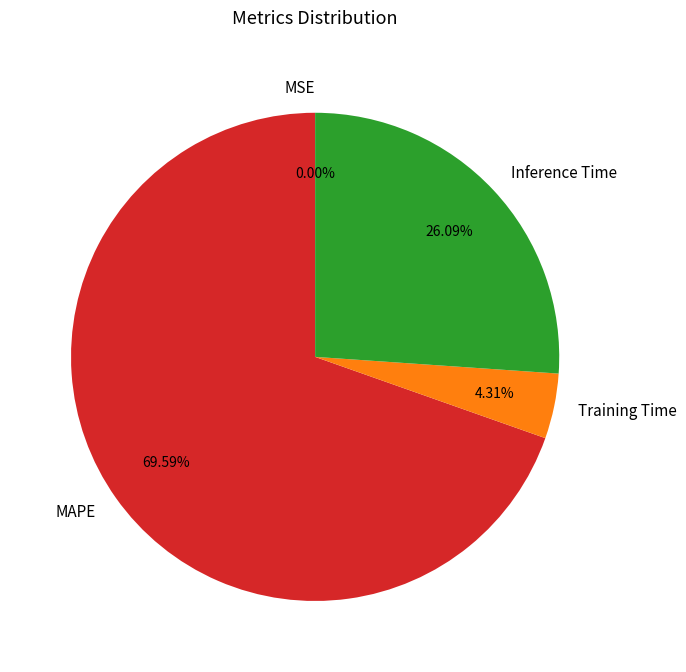

Which has a higher value, Training Time or Inference Time?

Inference Time